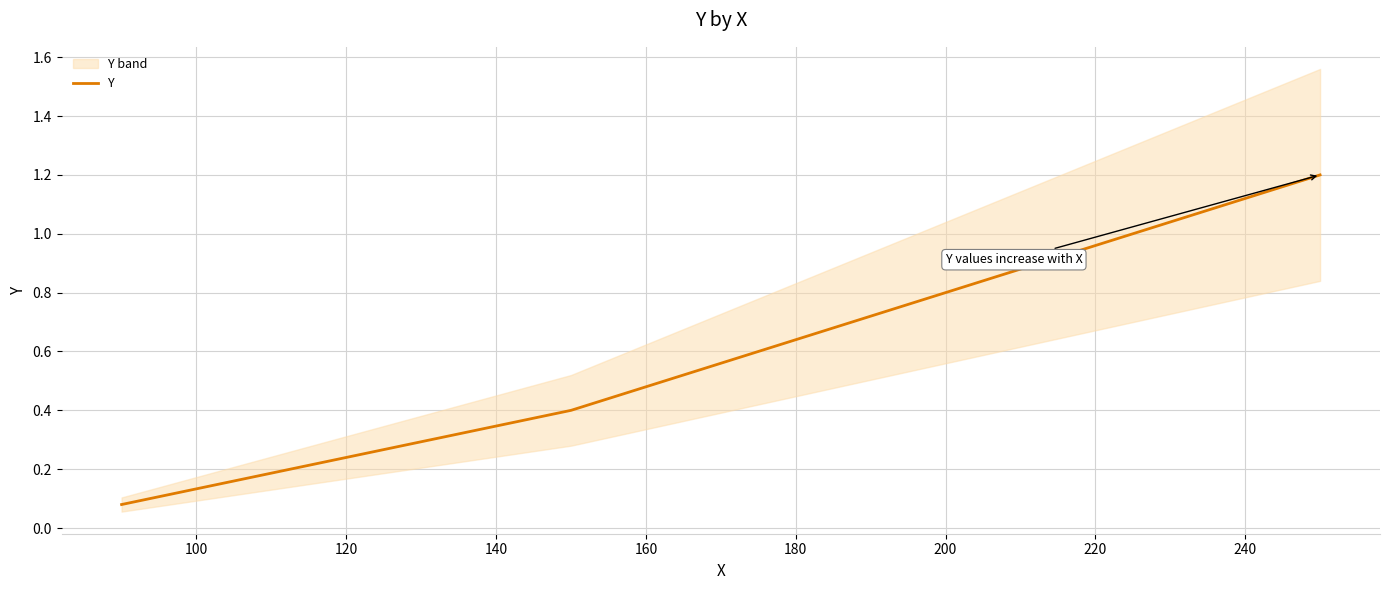

What is the value of the 2nd point from the left?

0.4